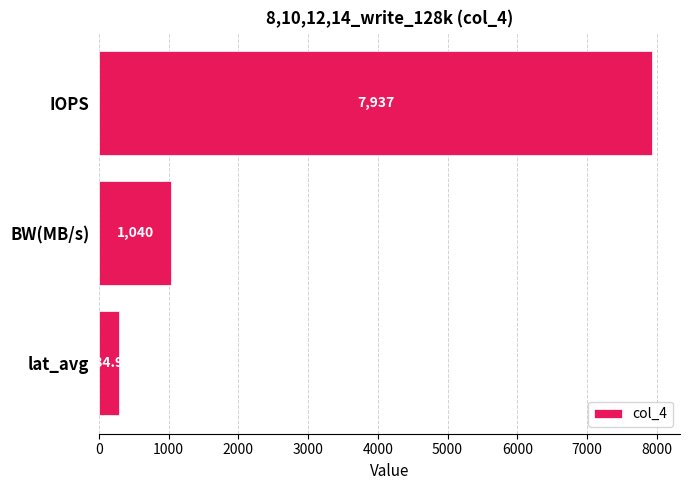

How many bars are there in total?

3